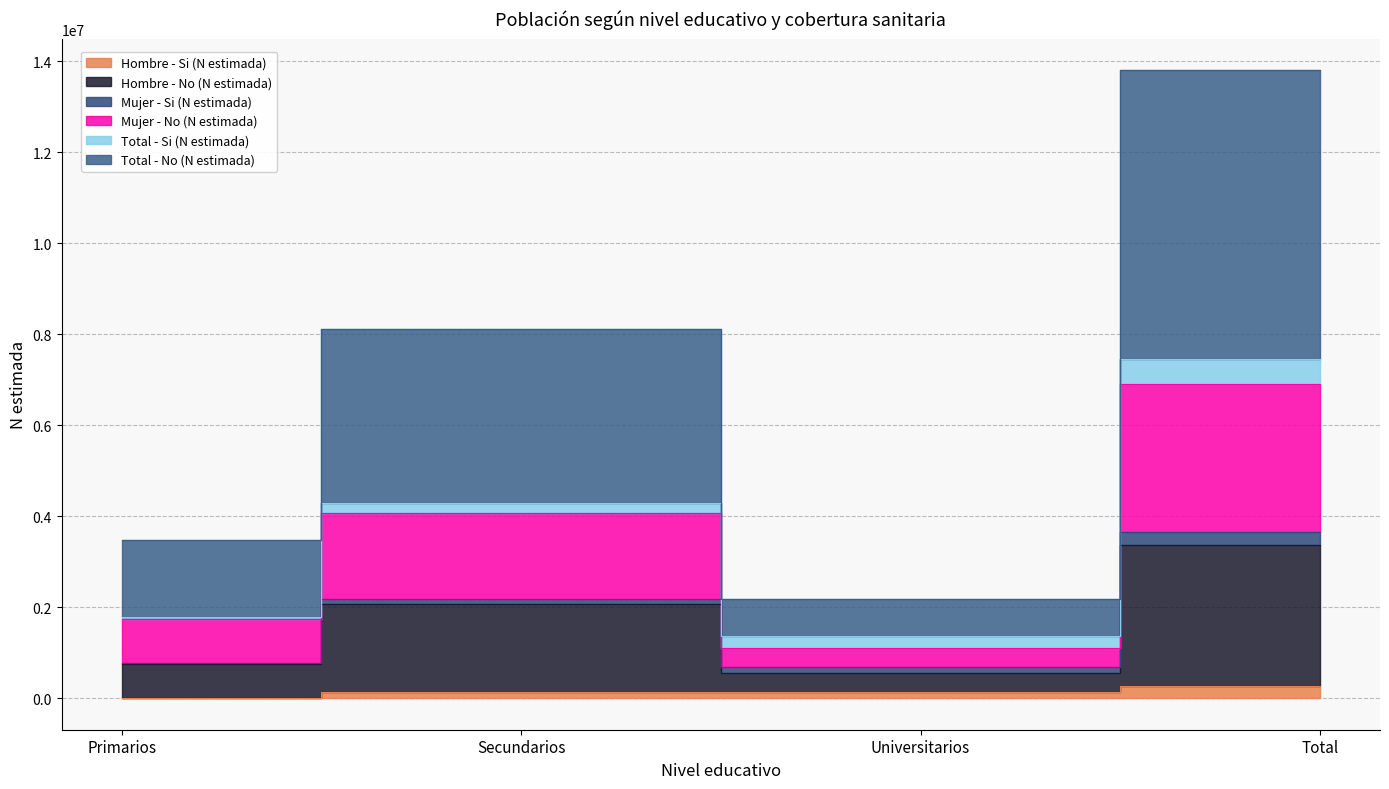

What is the sum of all Hombre - No (N estimada) values?

6745411